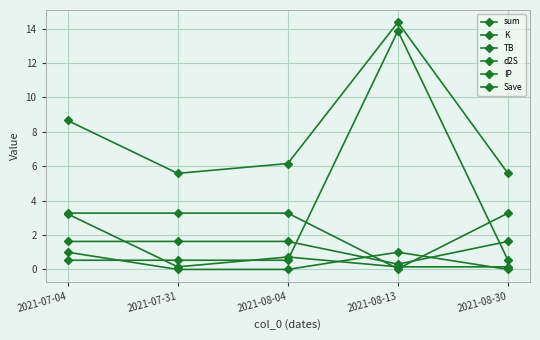

What is the value of the TB point at the 5th from the left?

3.3